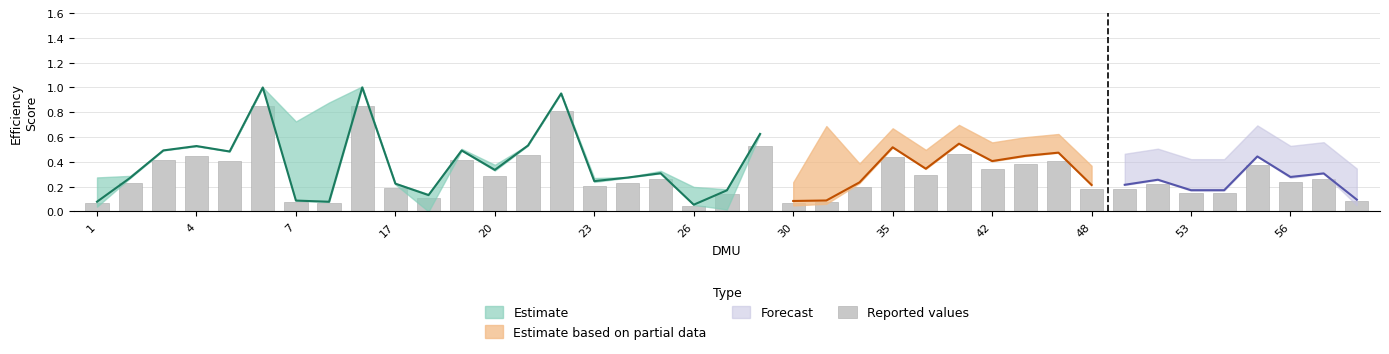

Reading left to right, extract all data points from this chart.

0.1	0.2	0.4	0.4	0.4	0.8	0.1	0.1	0.8	0.2	0.1	0.4	0.3	0.5	0.8	0.2	0.2	0.3	0.0	0.1	0.5	0.1	0.1	0.2	0.4	0.3	0.5	0.3	0.4	0.4	0.2	0.2	0.2	0.1	0.1	0.4	0.2	0.3	0.1